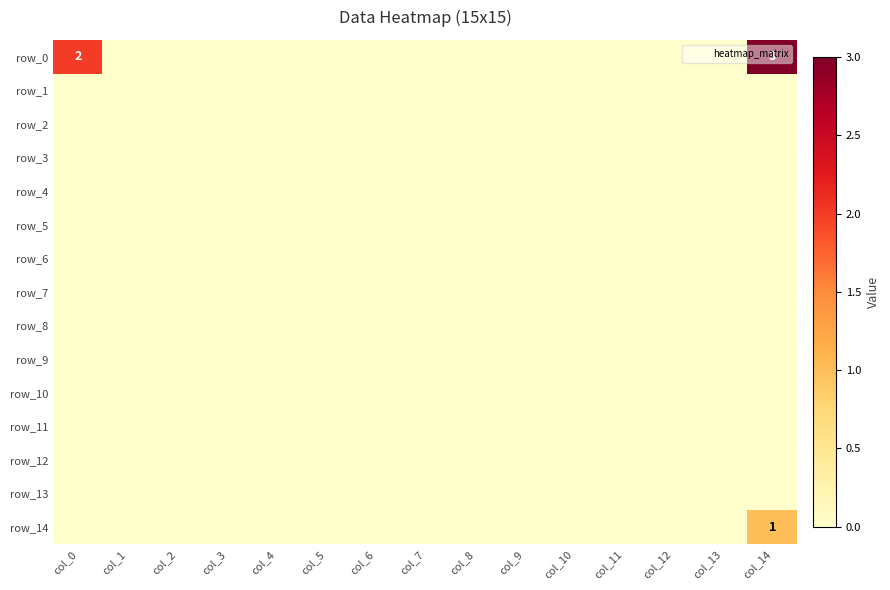

List the series in order of their peak value, lowest first.

row_1, row_2, row_3, row_4, row_5, row_6, row_7, row_8, row_9, row_10, row_11, row_12, row_13, row_14, row_0